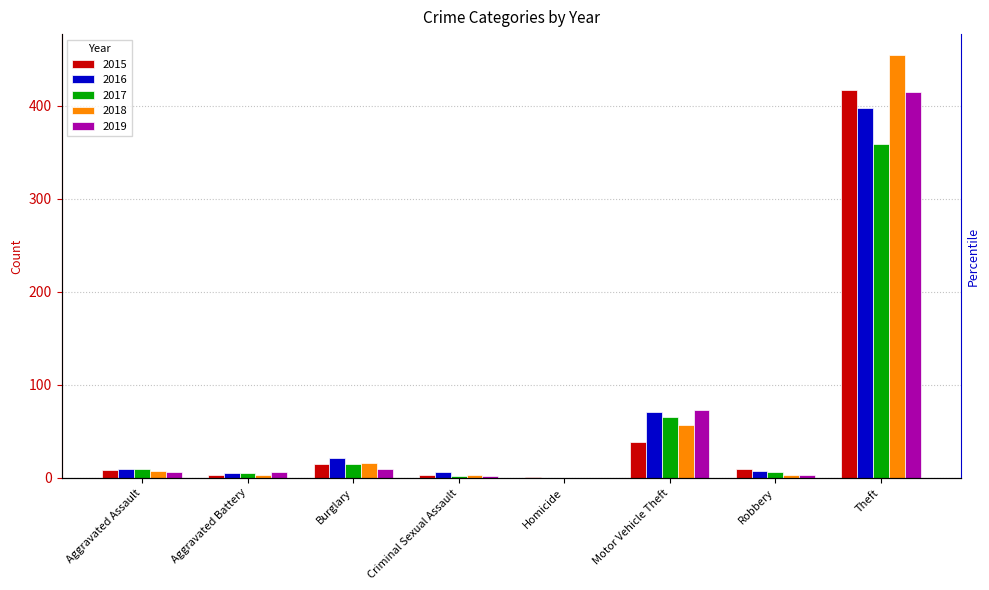

Between Criminal Sexual Assault and Theft, which series saw the biggest shift?

2018